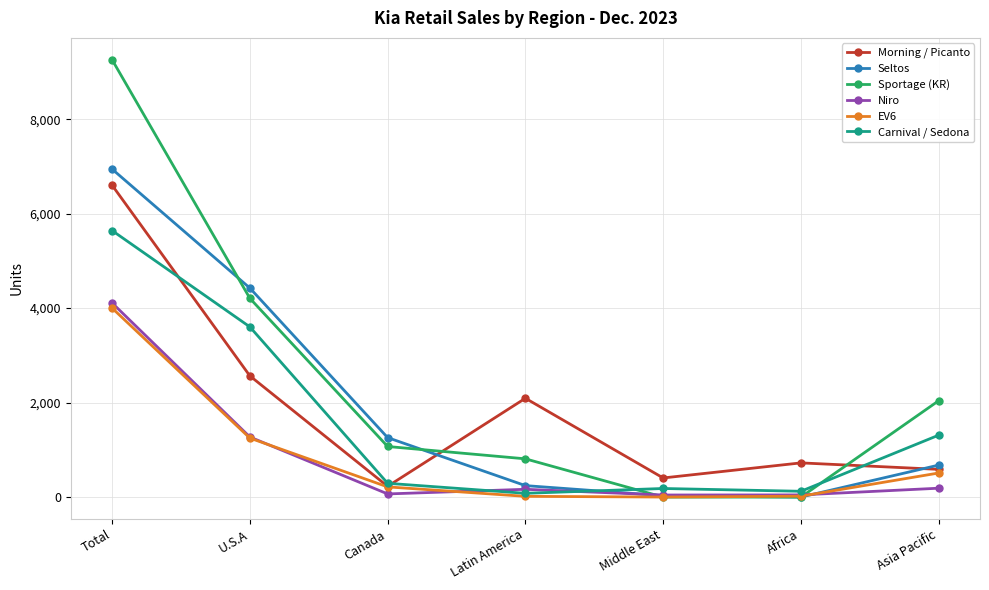

What is the difference between the maximum and minimum values in the Niro series?

4066